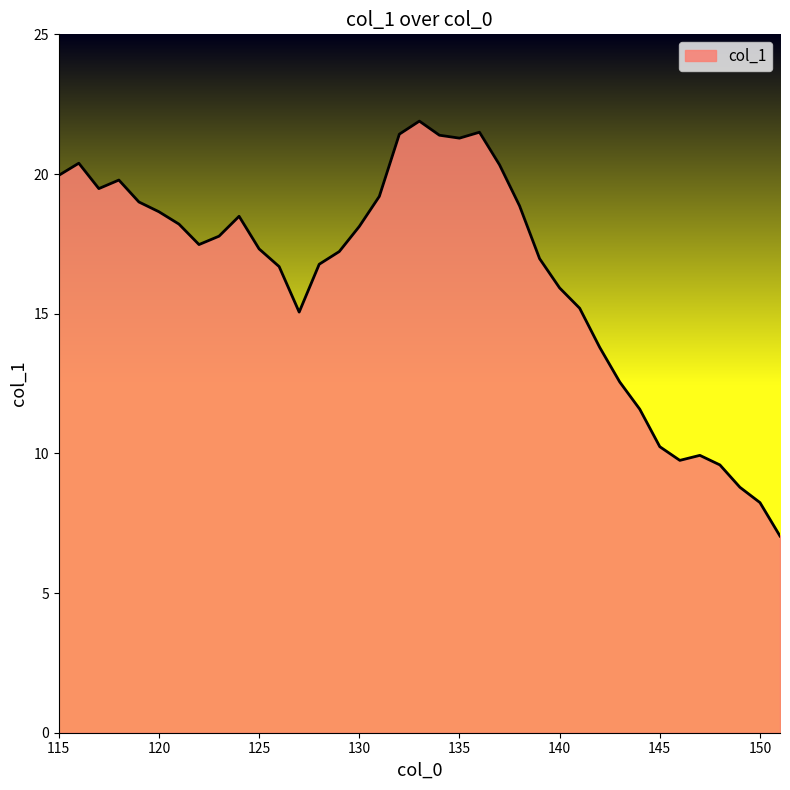

What is the average value?

16.4